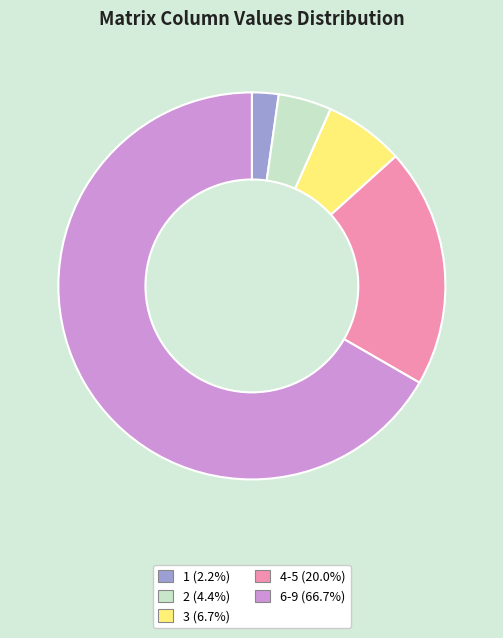

Is there a majority slice in this chart?

Yes